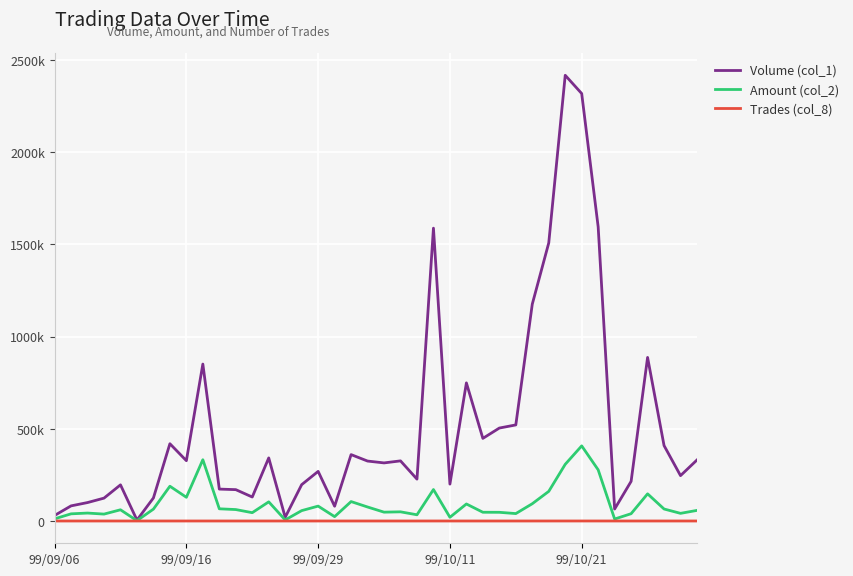

What are all the series names shown in the legend?

Volume (col_1), Amount (col_2), Trades (col_8)